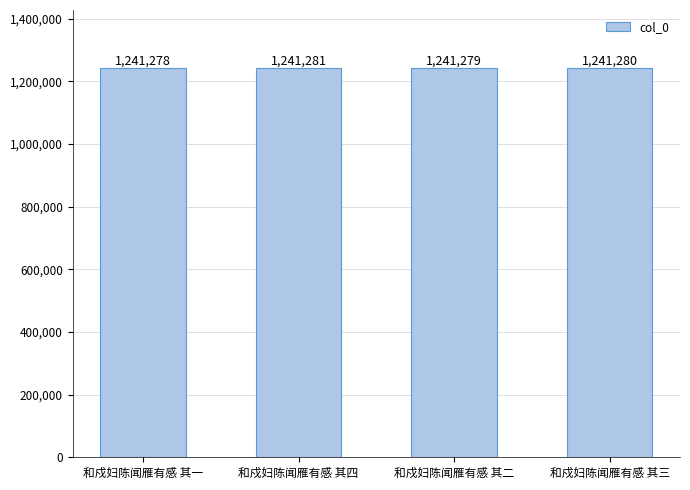

What is the change in value from 和戍妇陈闻雁有感 其一 to 和戍妇陈闻雁有感 其二?

+1